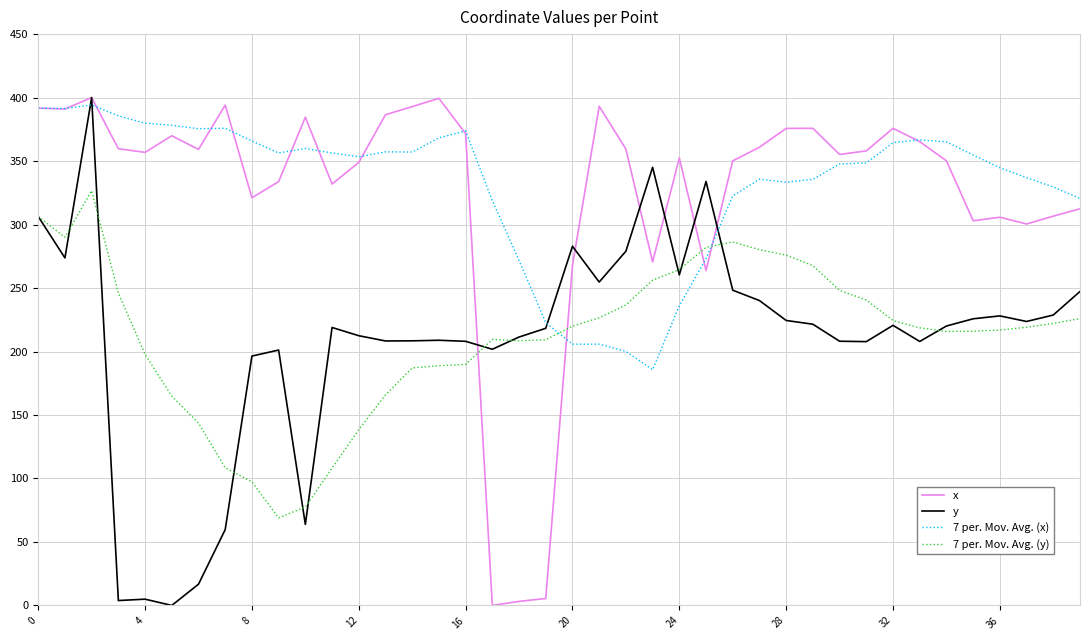

What is the greatest value displayed?

400.0